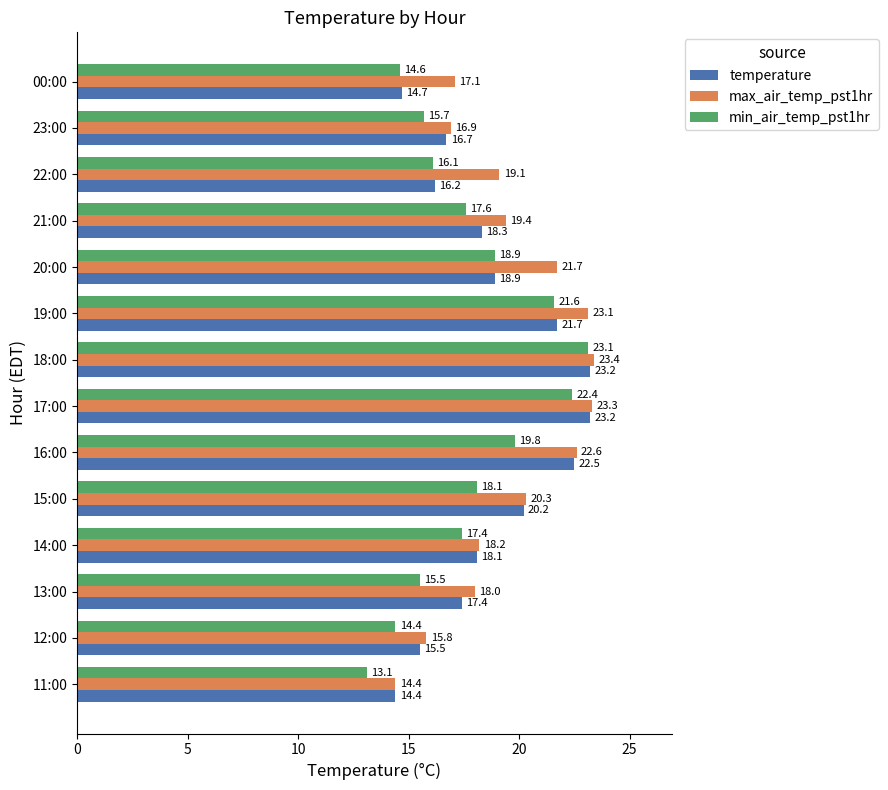

Which series has the largest total across all categories?

max_air_temp_pst1hr